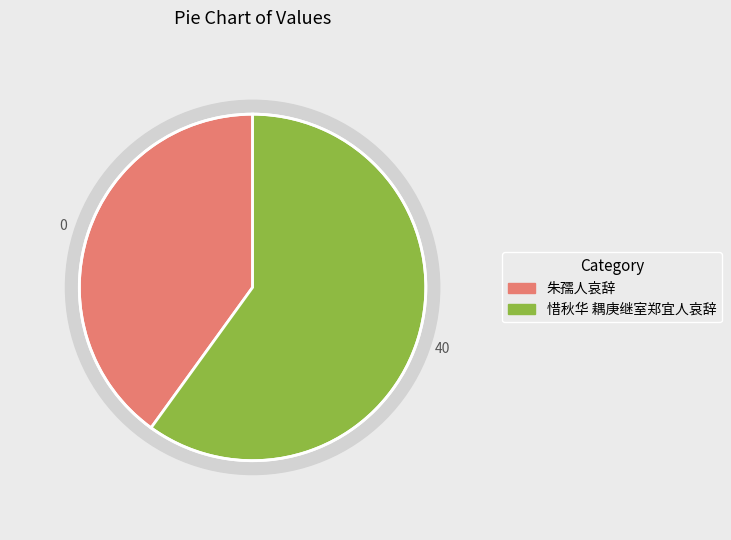

Which slice is the largest?

惜秋华 耦庚继室郑宜人哀辞